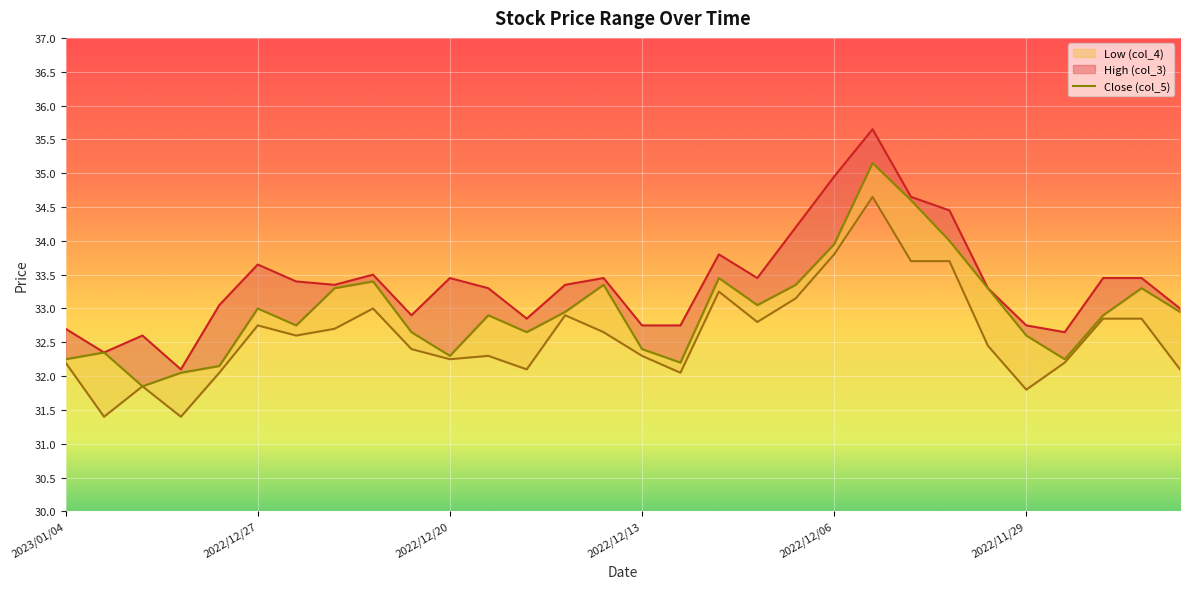

What is the highest value of the col_3 series?

35.6